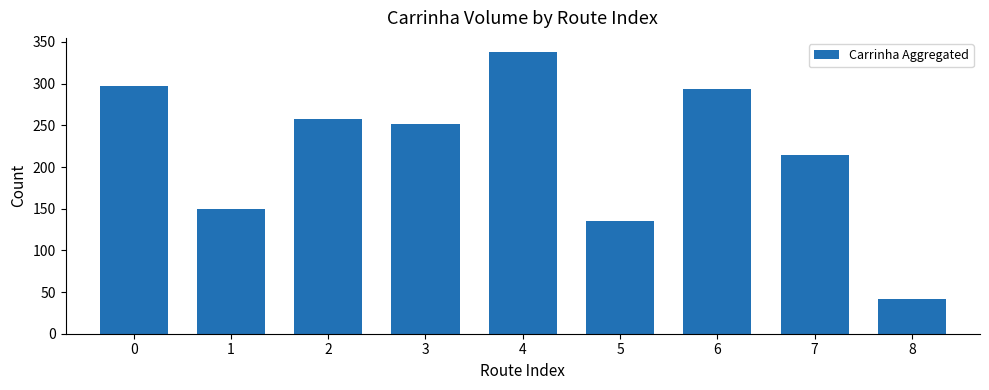

Reading left to right, extract all data points from this chart.

297	150	257	251	338	135	293	214	42